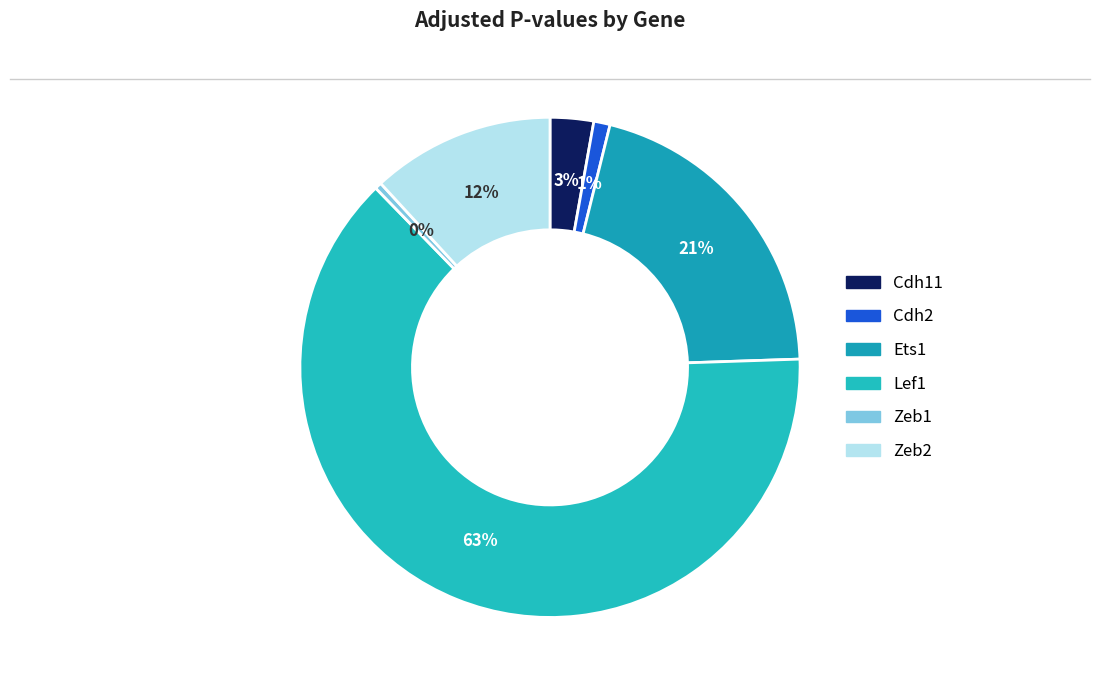

What is the smallest slice in the pie chart?

Zeb1